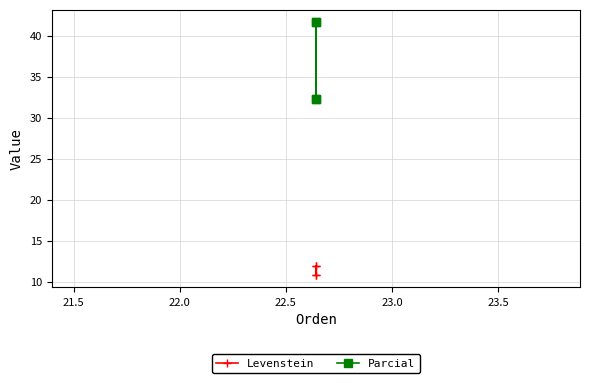

What is the maximum value for Parcial?

41.7